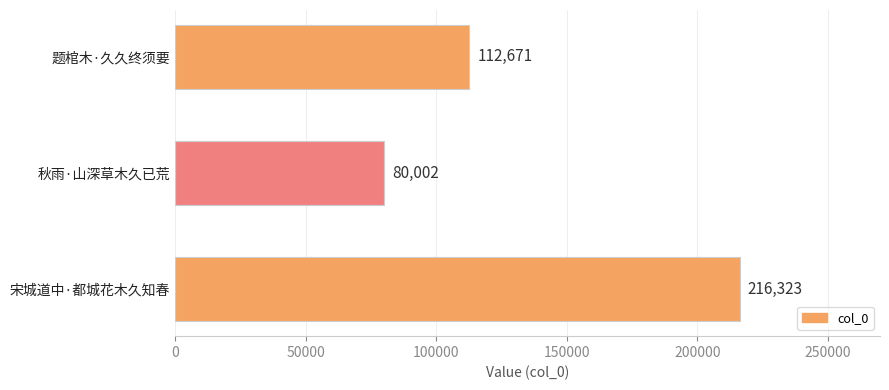

What is the average value?

136332